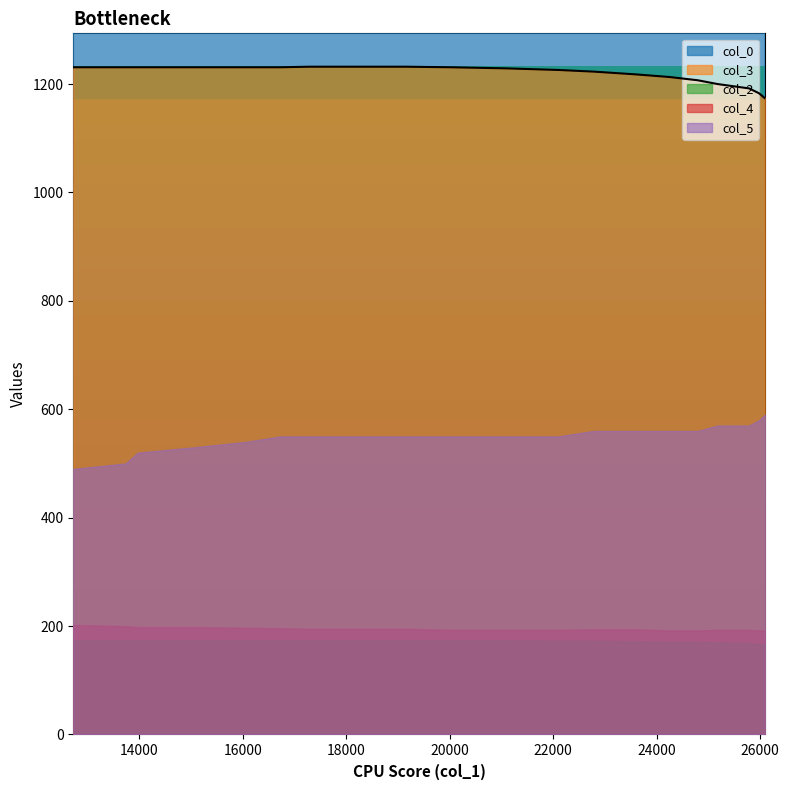

Is it true that col_2 equals 235.5 at 25179?

False